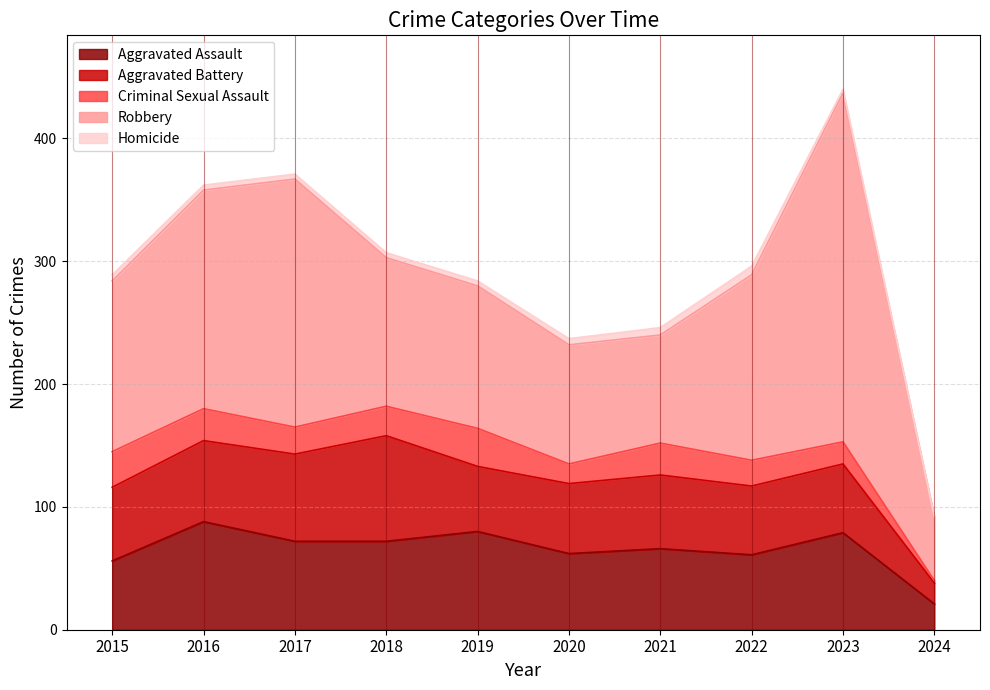

True or false: Robbery and Homicide intersect in this chart.

False